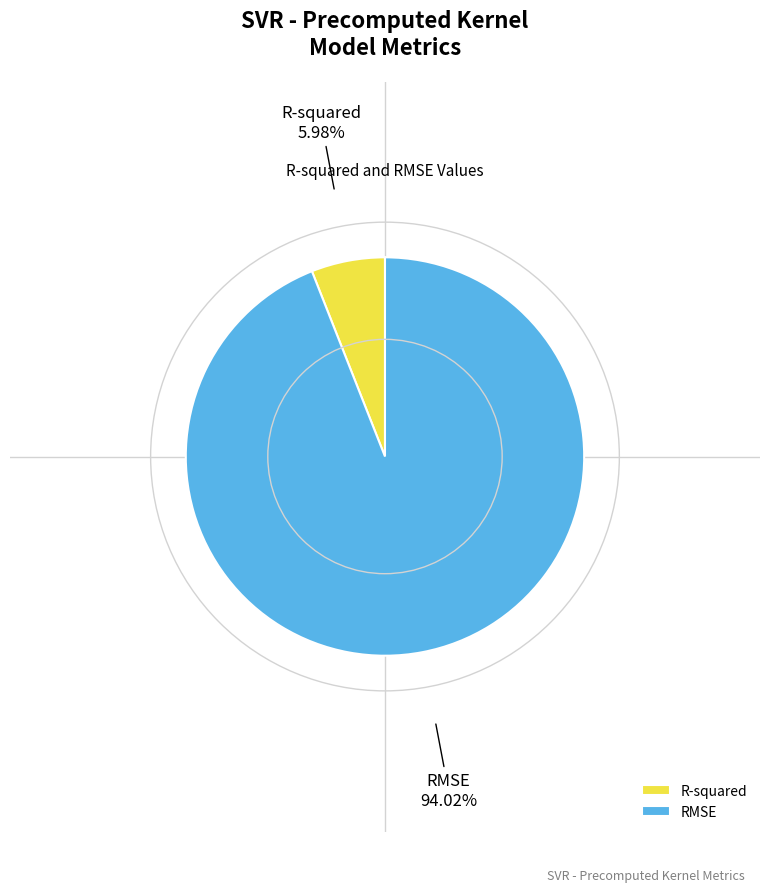

Rank the categories by value from highest to lowest.

RMSE, R-squared